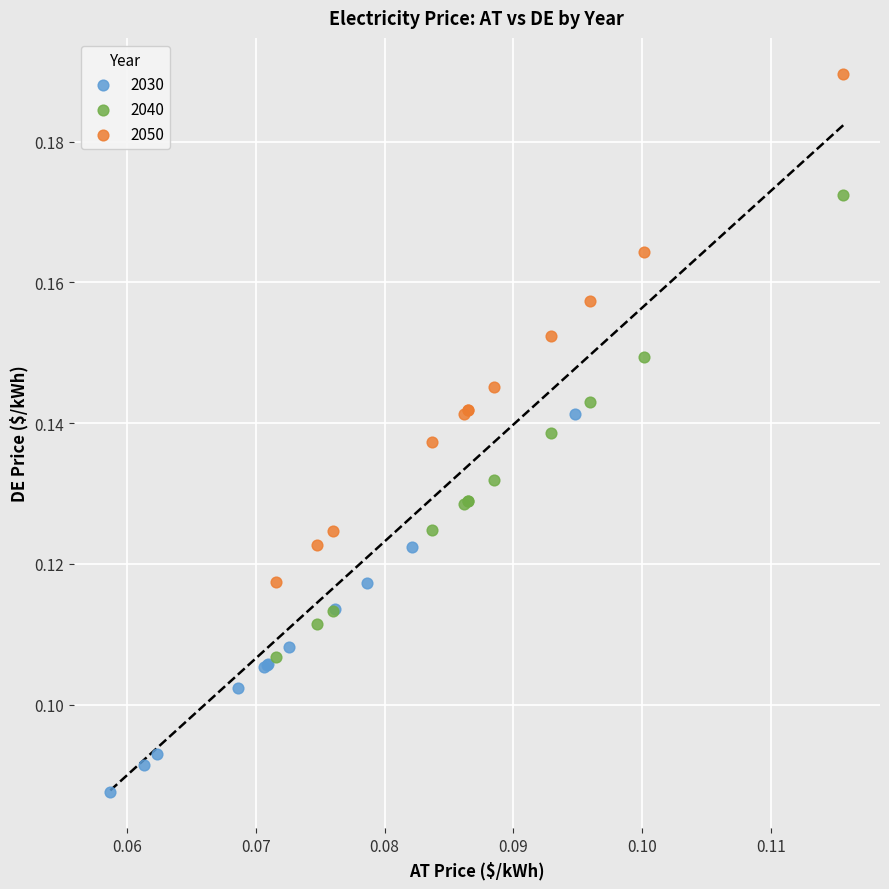

Which series has the largest Y range (max minus min)?

2050